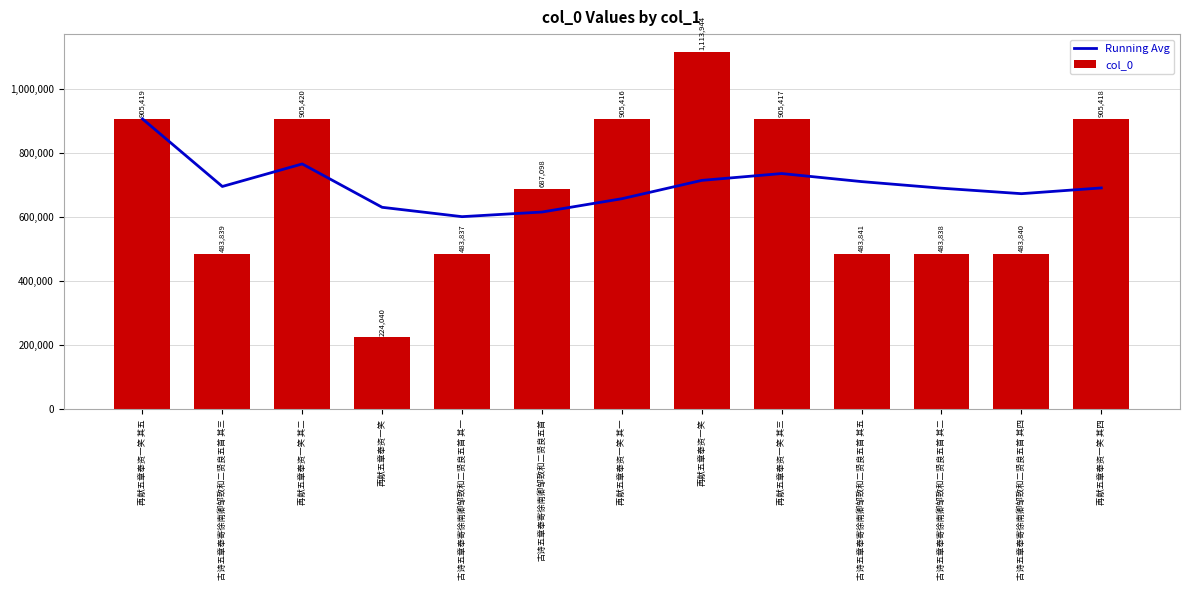

What is the difference between the highest and lowest values at 再献五章奉资一笑?

405639.5